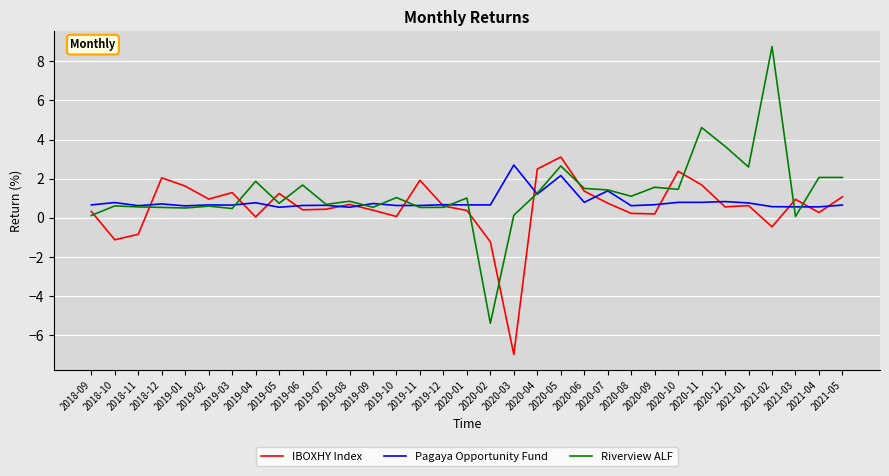

Read the Riverview ALF value at 2020-05.

2.7